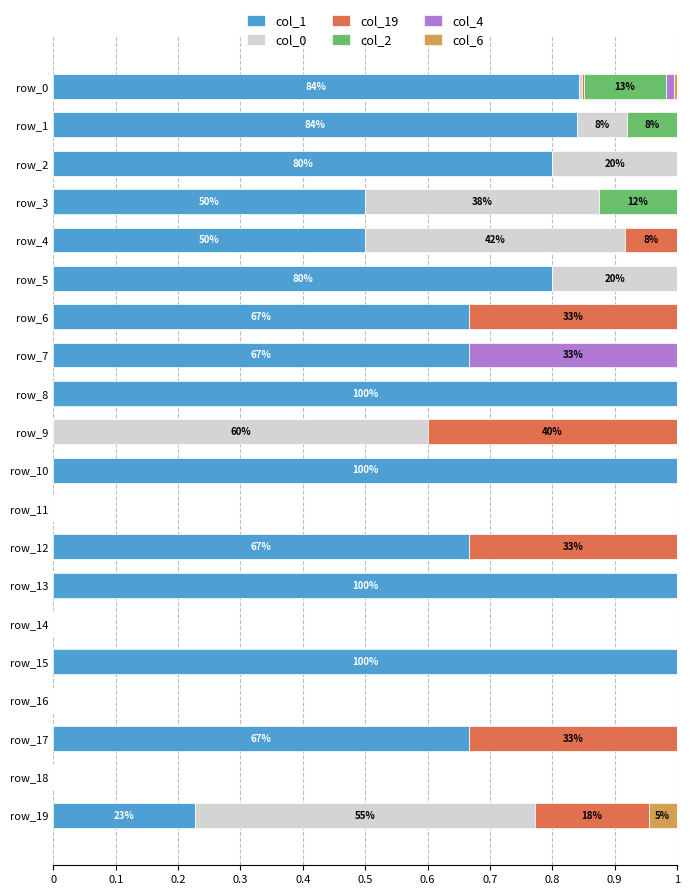

What is the total value across all series at row_1?

1.0